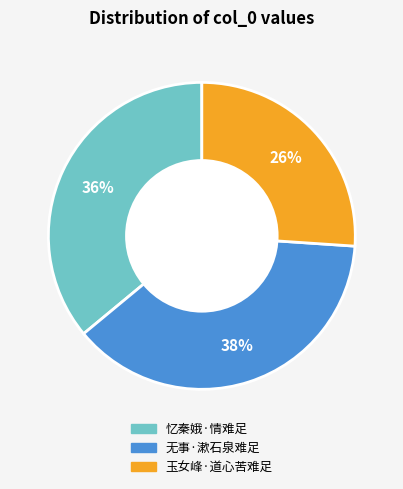

To the nearest percent, what portion does 忆秦娥·情难足 represent?

36%